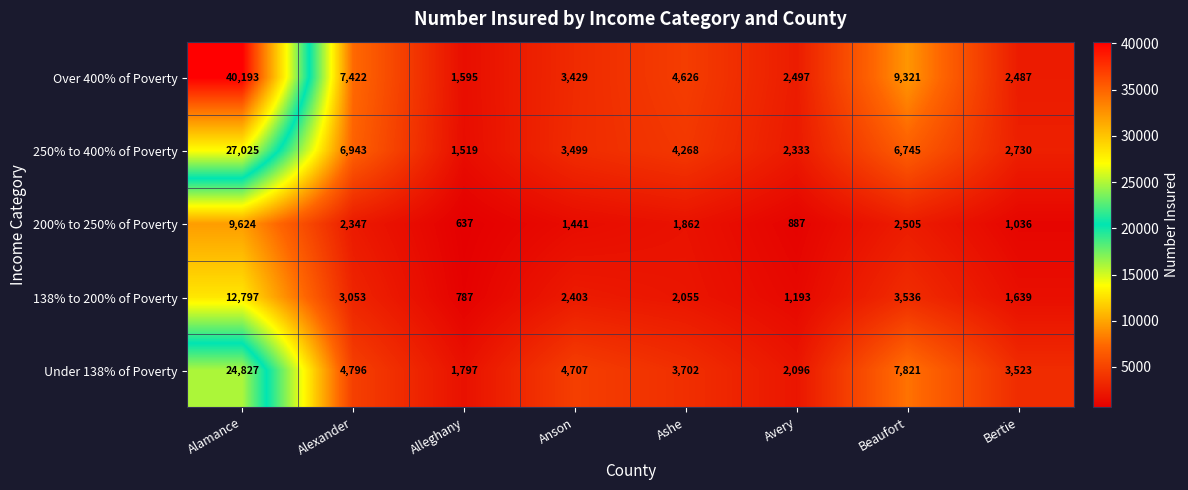

What is the sum of all 250% to 400% of Poverty values?

55062